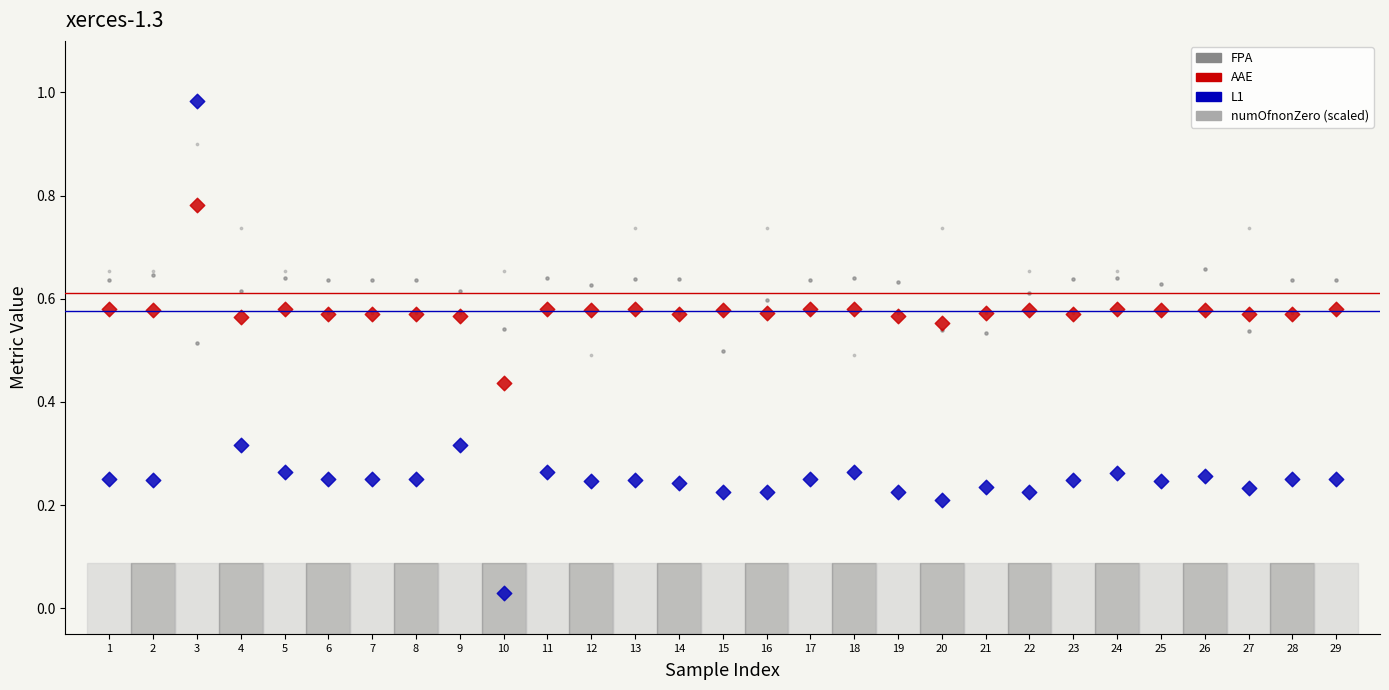

Which series contains the highest Y value?

L1